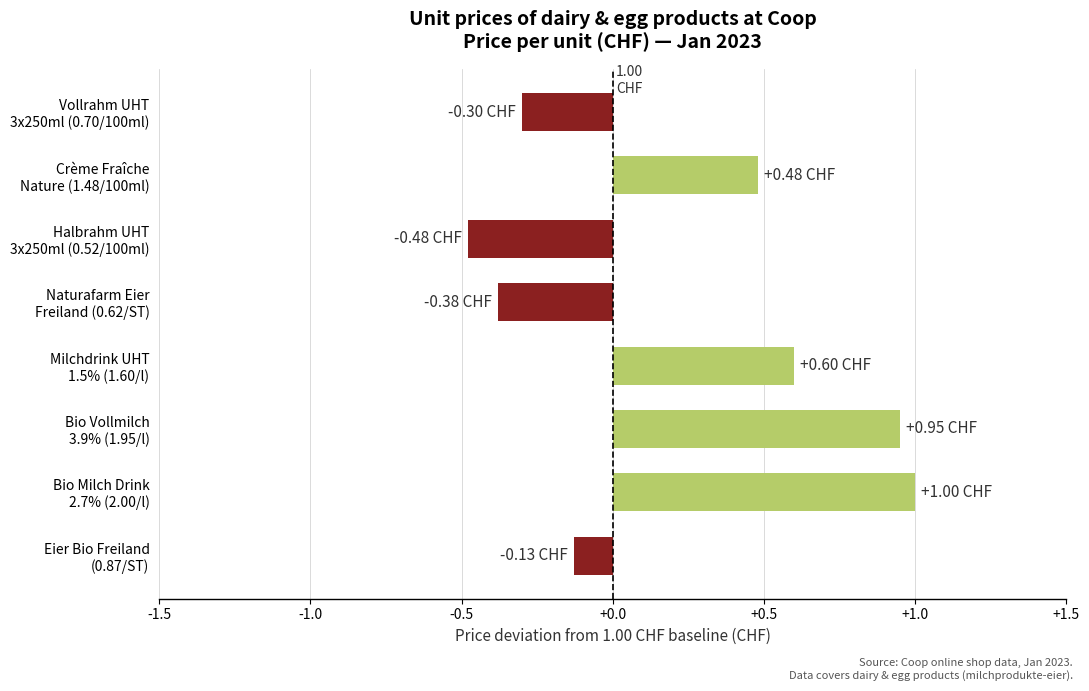

What is the difference between the second highest and second lowest values?

1.3